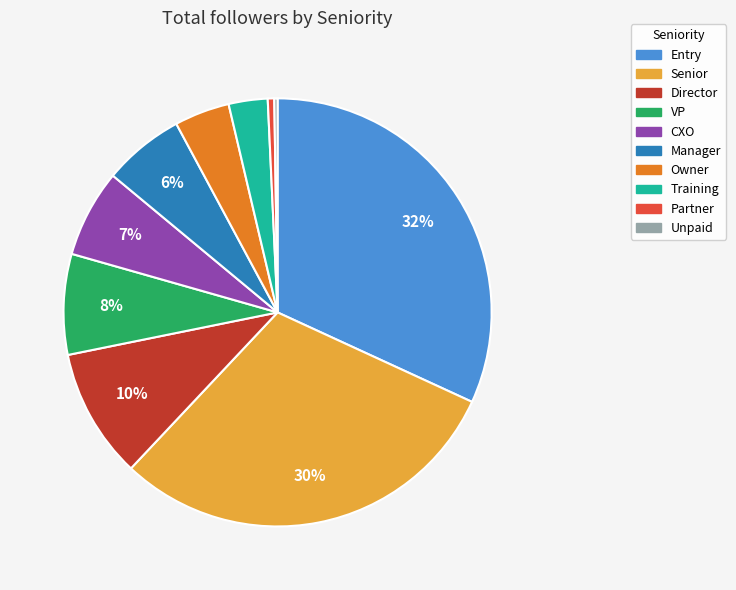

What is the ratio of the value at Director to the value at Training?

3.3